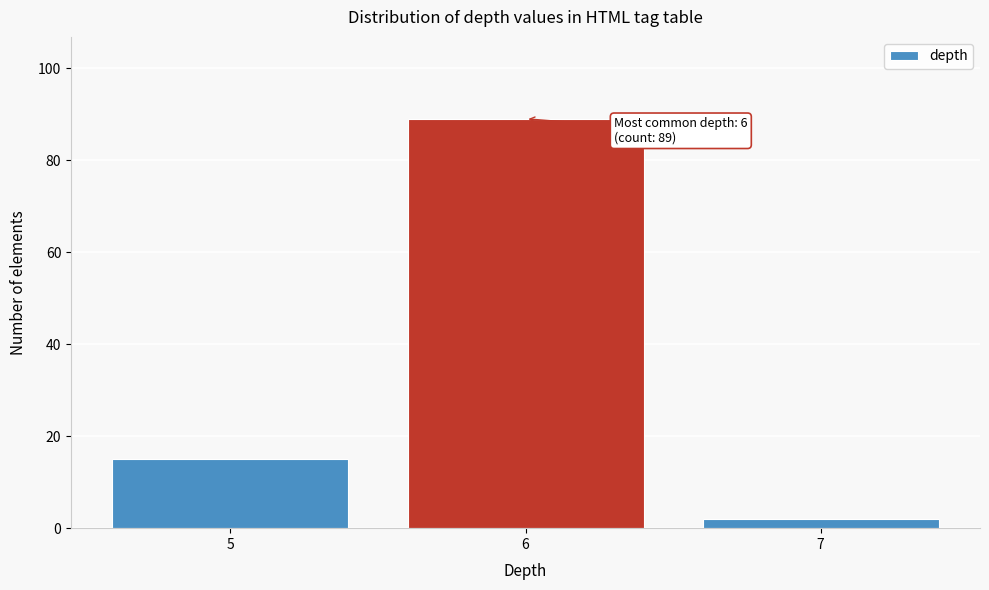

Over which range of the x-axis is the bar tallest?

5.5 to 6.5